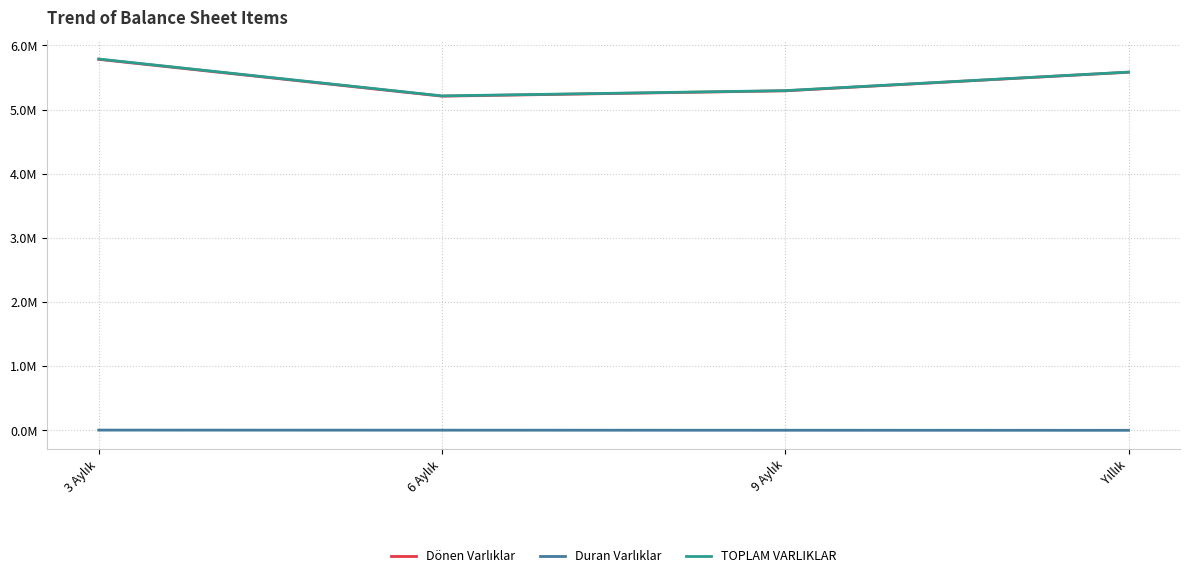

What is the spread (max minus min) of values at 6 Aylık?

5209422